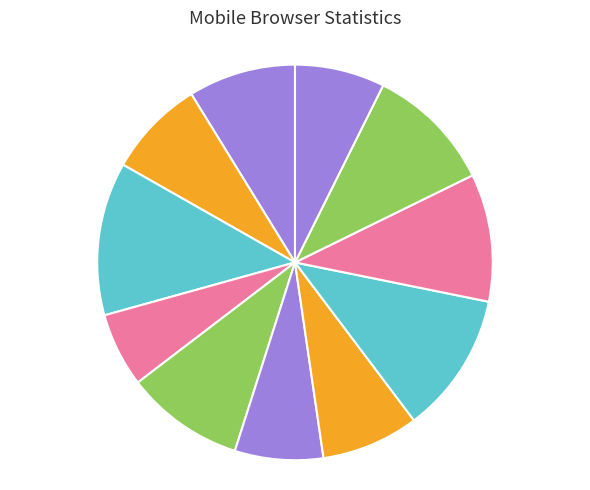

To the nearest percent, what is the average slice percentage?

9%